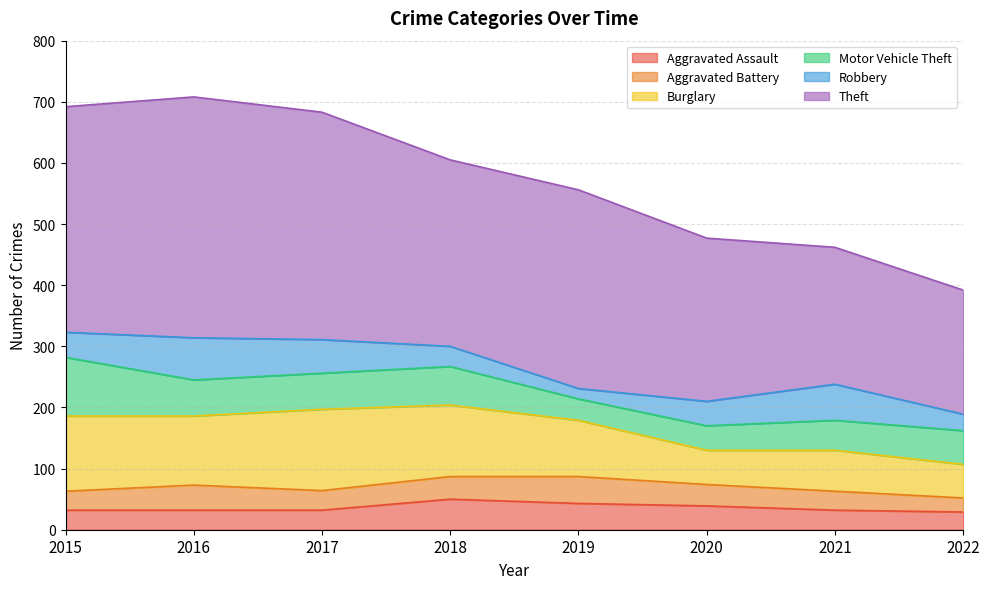

What is the difference between the maximum and minimum values in the Robbery series?

52